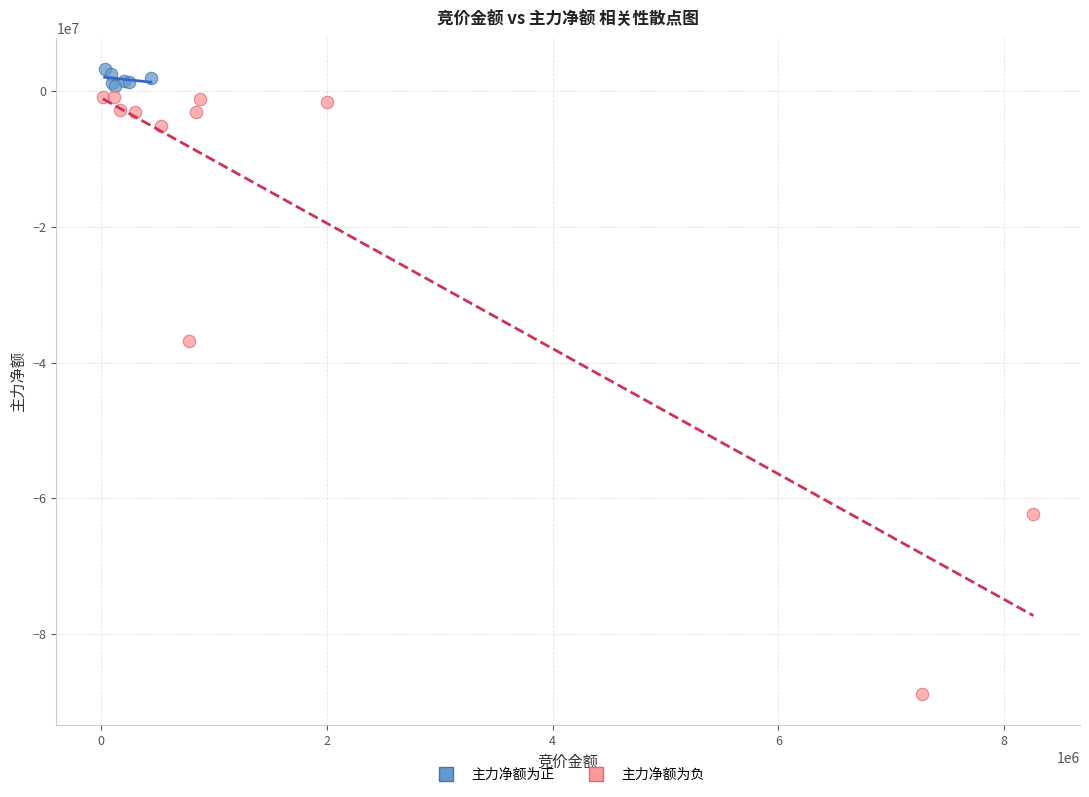

Which series reaches the maximum Y coordinate?

主力净额为正